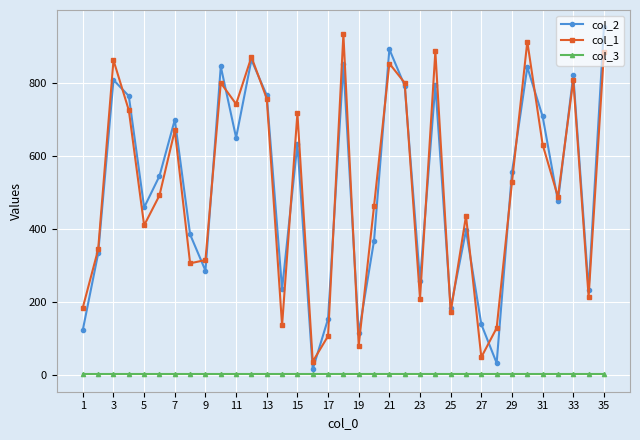

How many lines are shown in the chart?

3